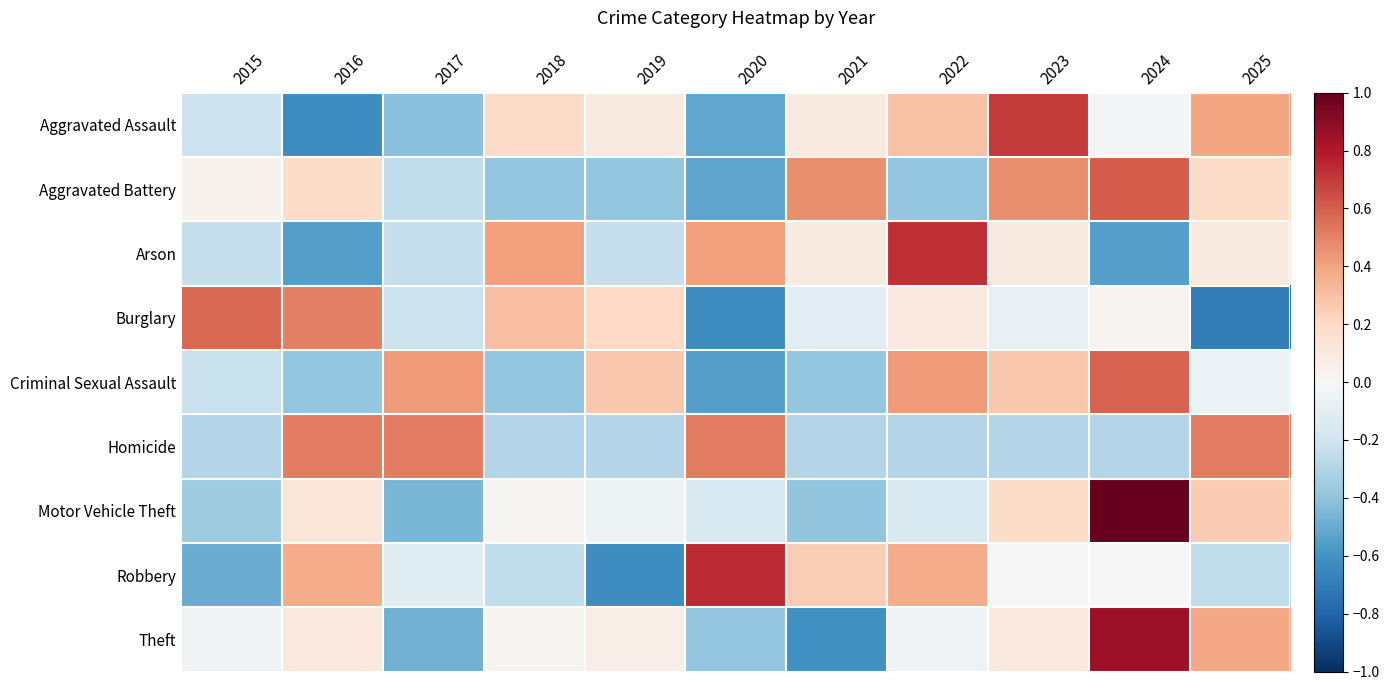

Rank the series by their maximum value, from highest to lowest.

Motor Vehicle Theft, Theft, Robbery, Arson, Aggravated Assault, Aggravated Battery, Criminal Sexual Assault, Burglary, Homicide